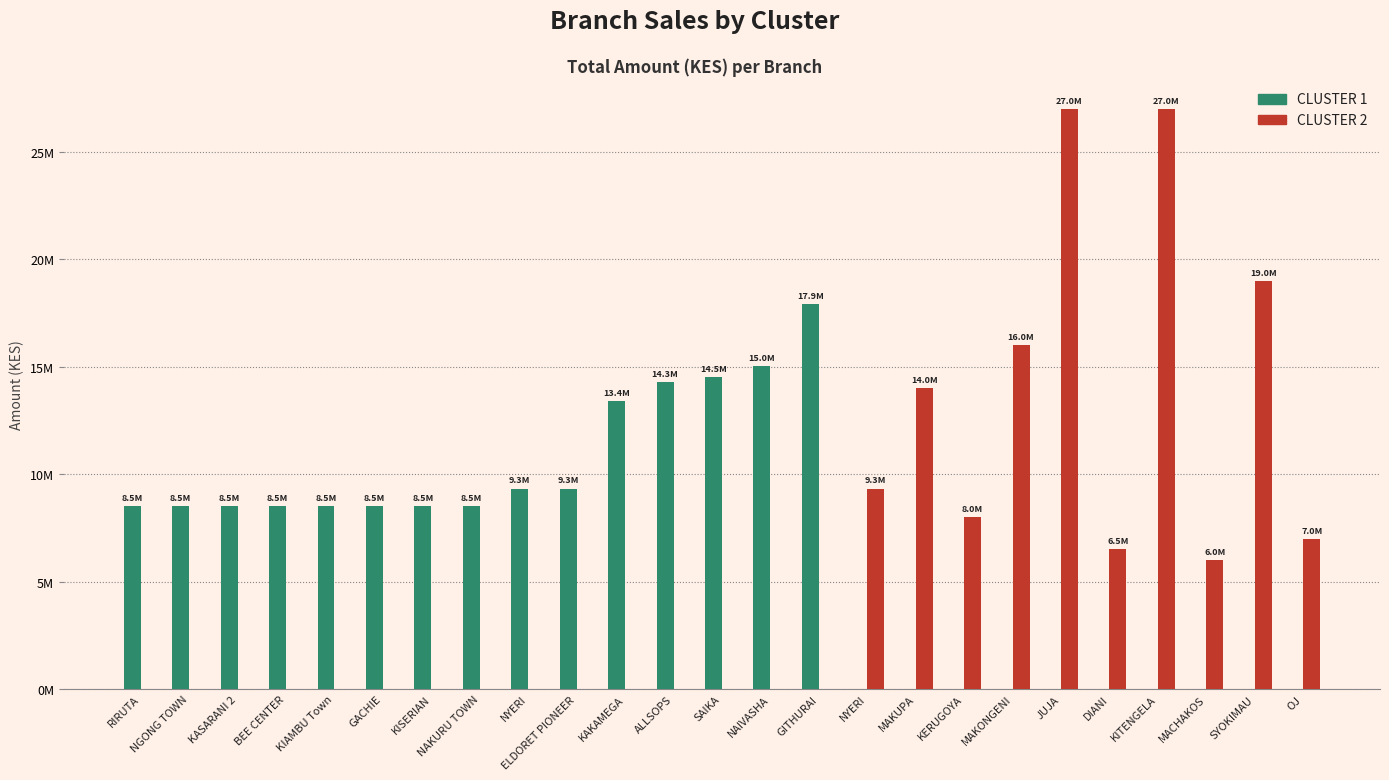

Are the bars grouped side by side (vs. stacked)?

Yes